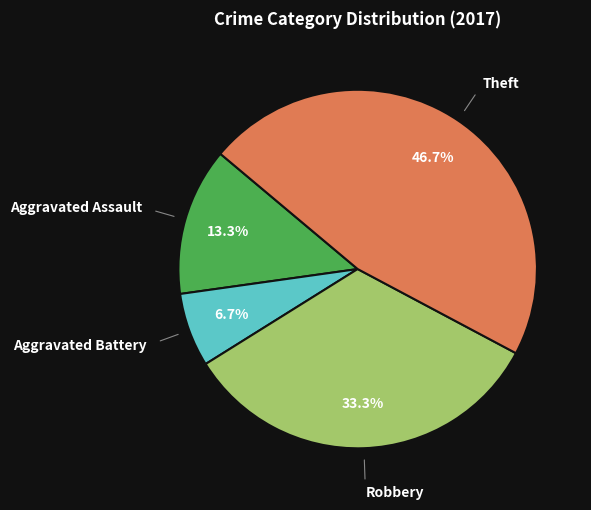

Does any single category account for the majority?

No